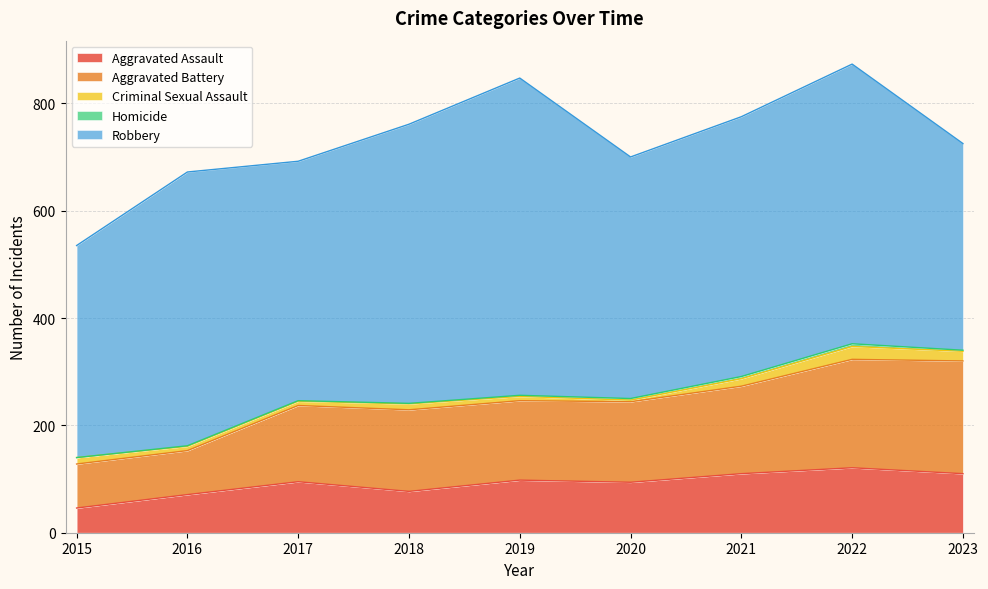

What is the total value across all series at 2020?

700